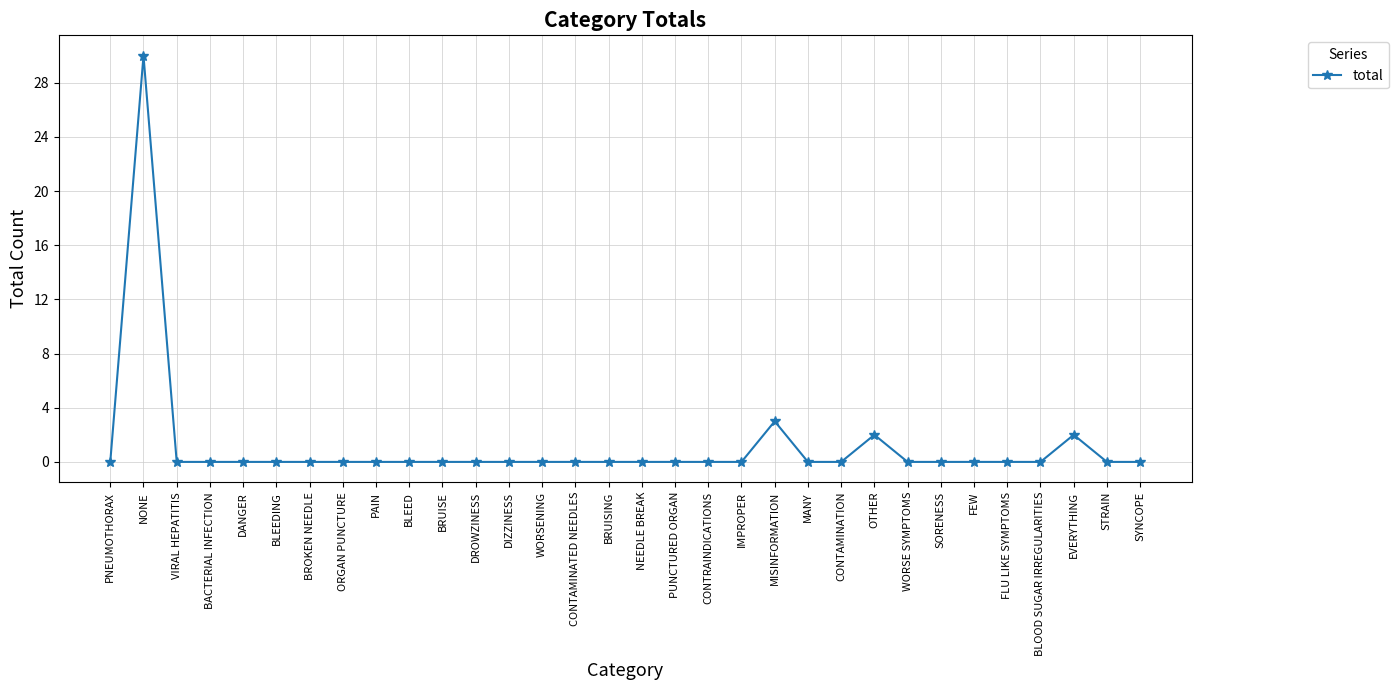

What is the change in value from NONE to BLEED?

-30